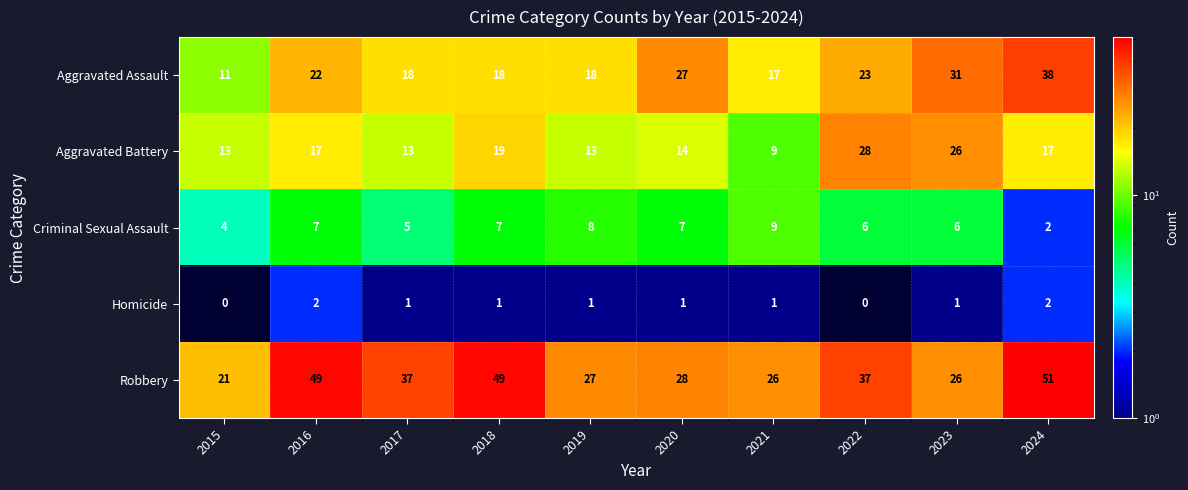

Which series changed the most between 2016 and 2017?

Robbery